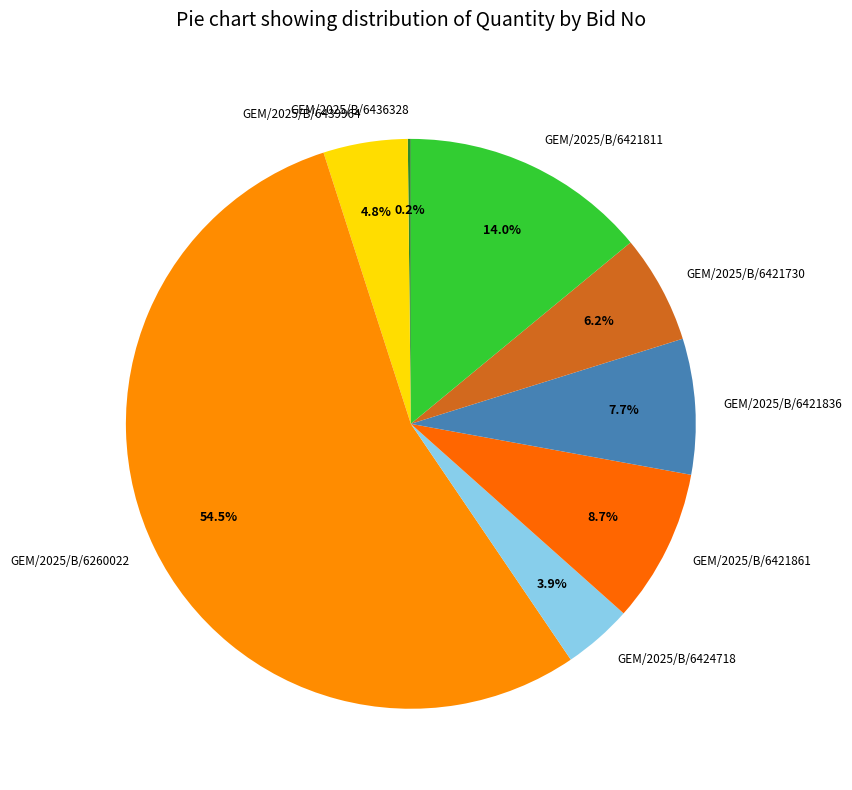

What is the largest slice in the pie chart?

GEM/2025/B/6260022